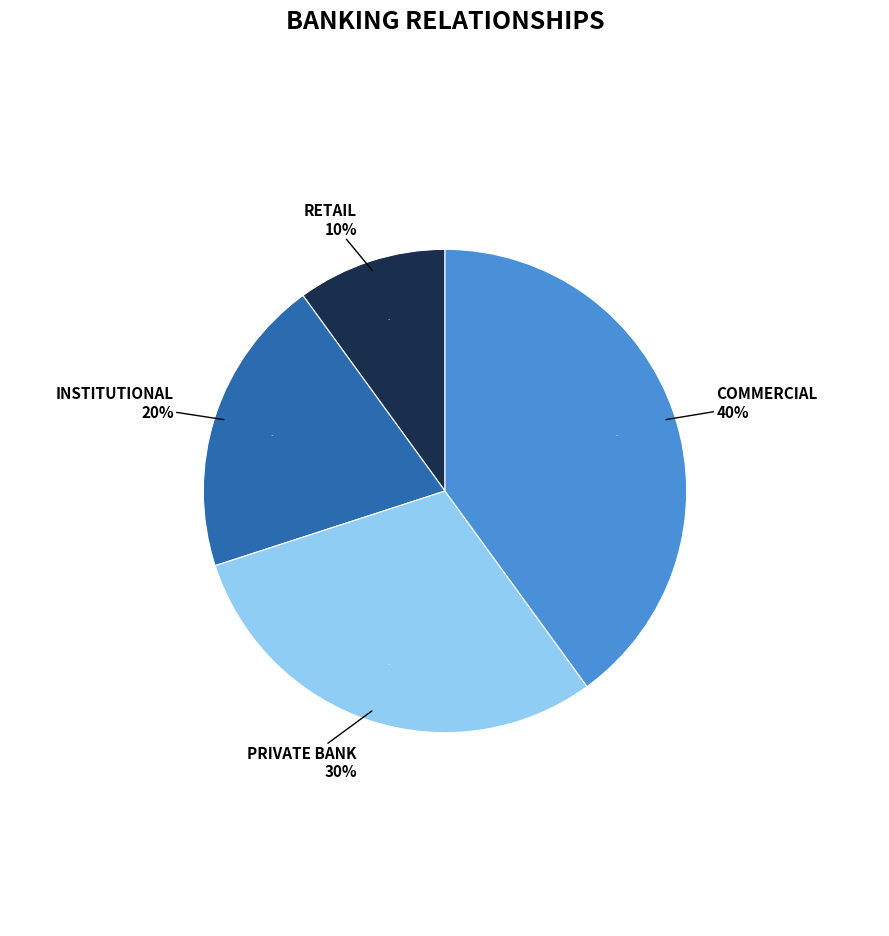

Rank the categories by value from lowest to highest.

Retail, Institutional, Private Bank, Commercial